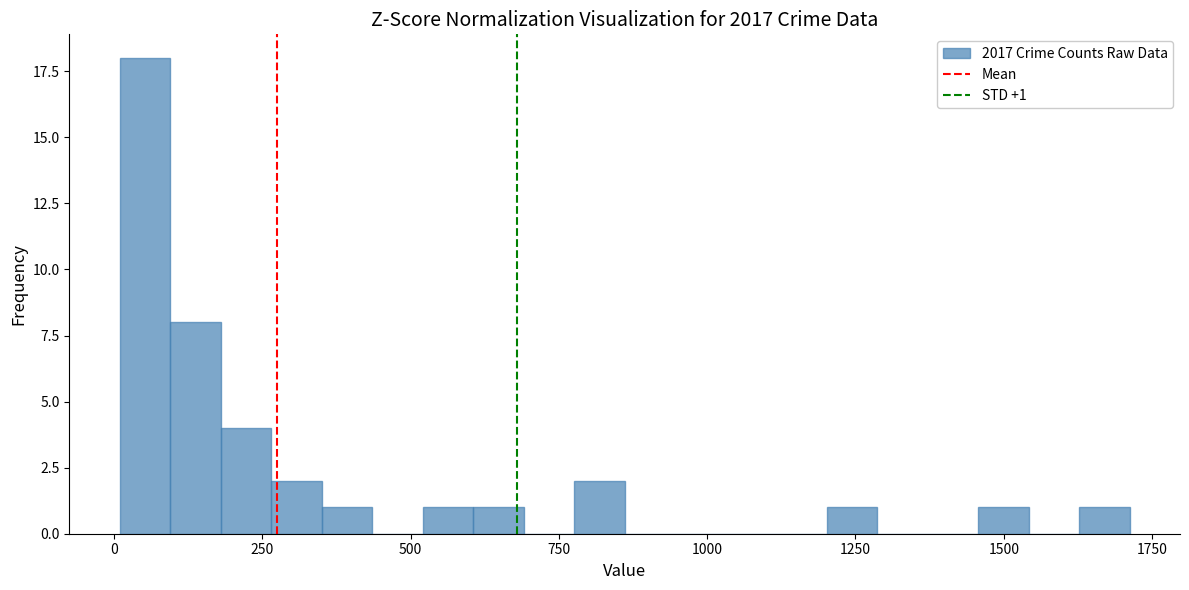

Read against the x-axis, roughly where is the centre of the tallest bar?

50